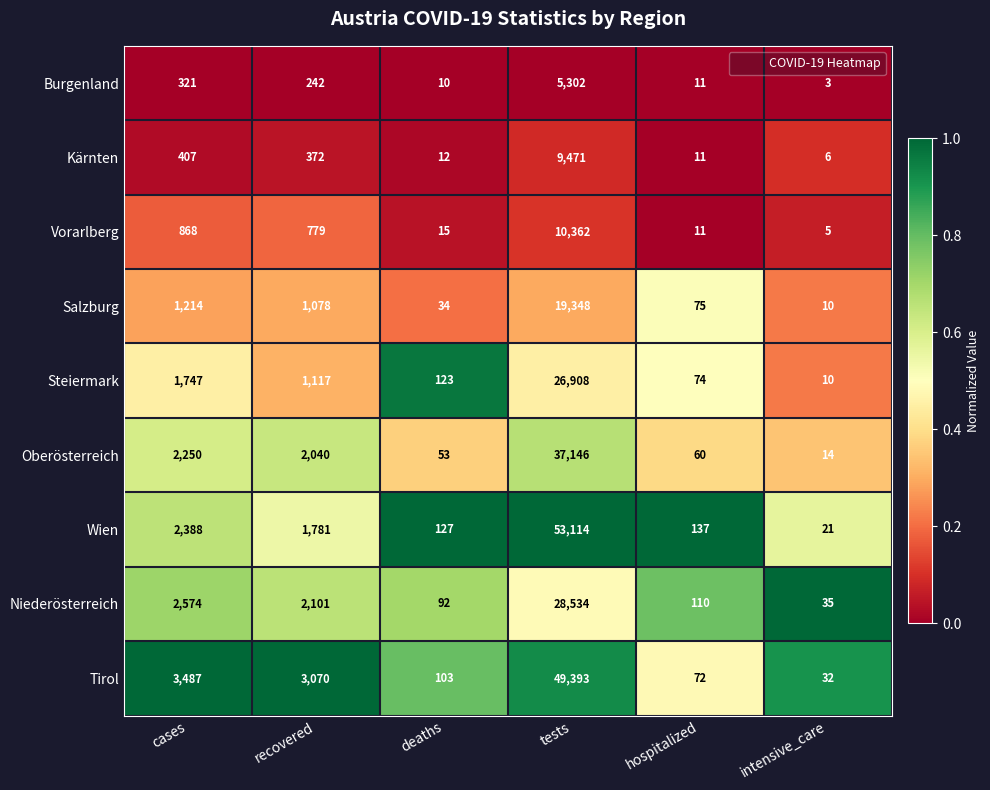

What is the minimum value shown in the chart?

3